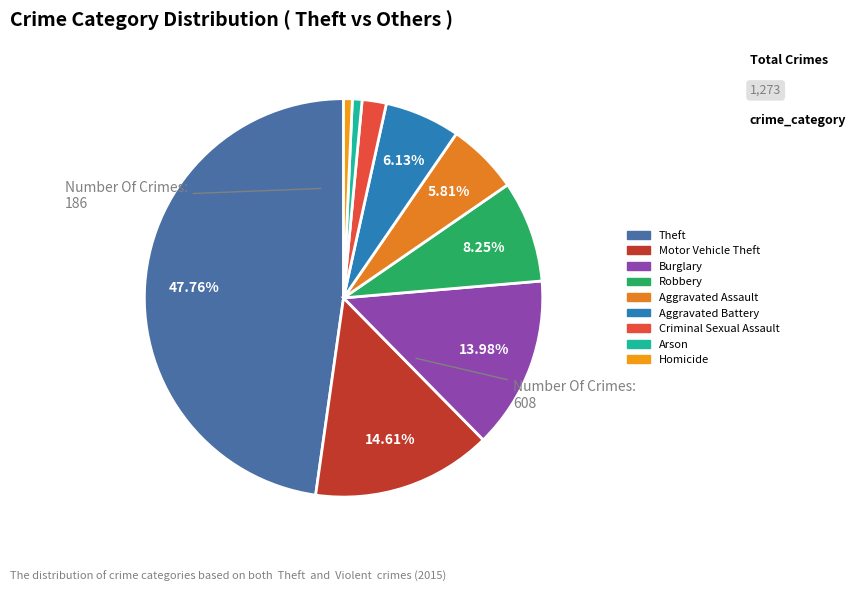

How many segments does this pie chart have?

9